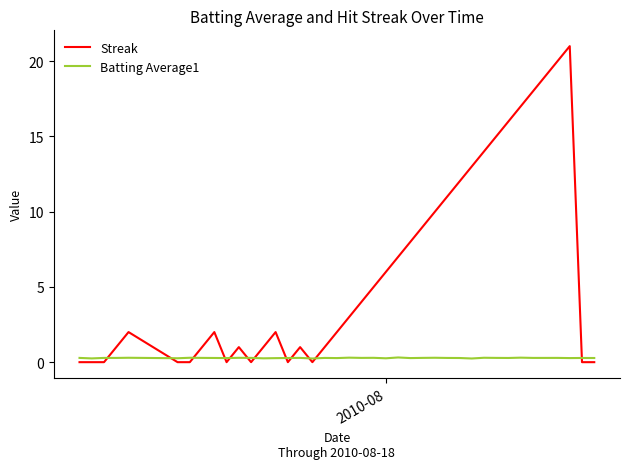

Which series has the largest total across all categories?

Streak